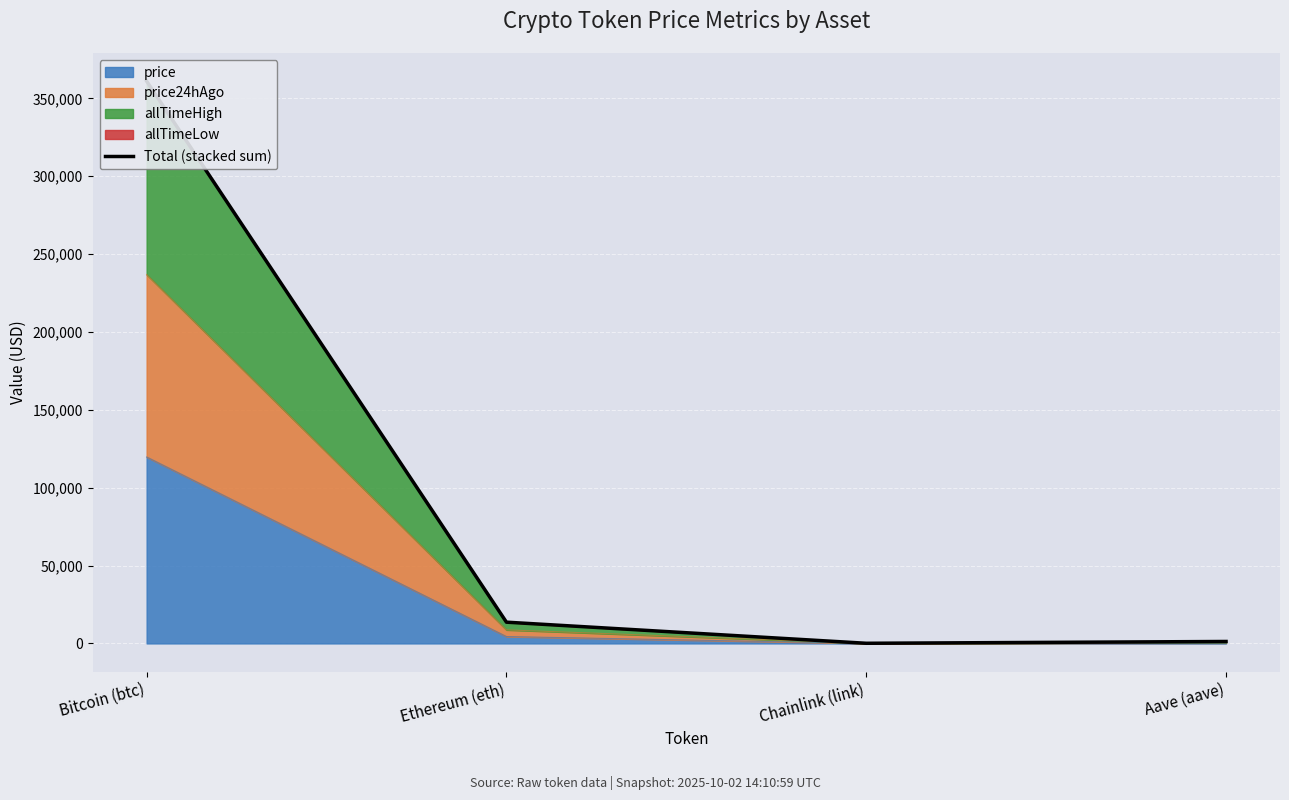

What is the difference between the maximum and minimum values?

360977.4